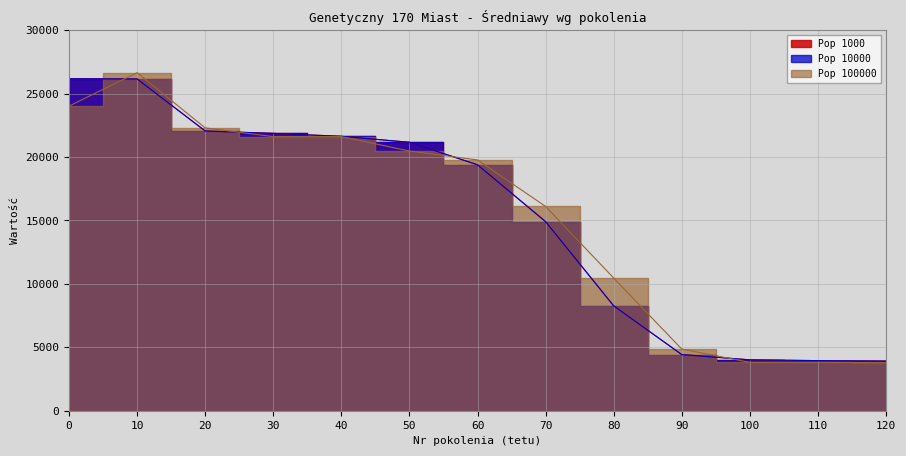

What is the difference between the Pop 100000 values at 80 and 120?

6675.0